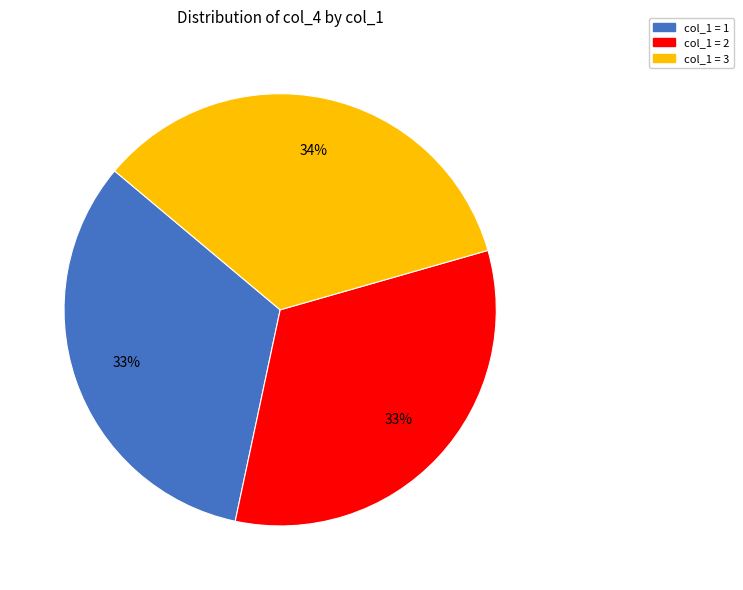

To the nearest percent, what is the combined percentage of col_1 = 1 and col_1 = 3?

67%